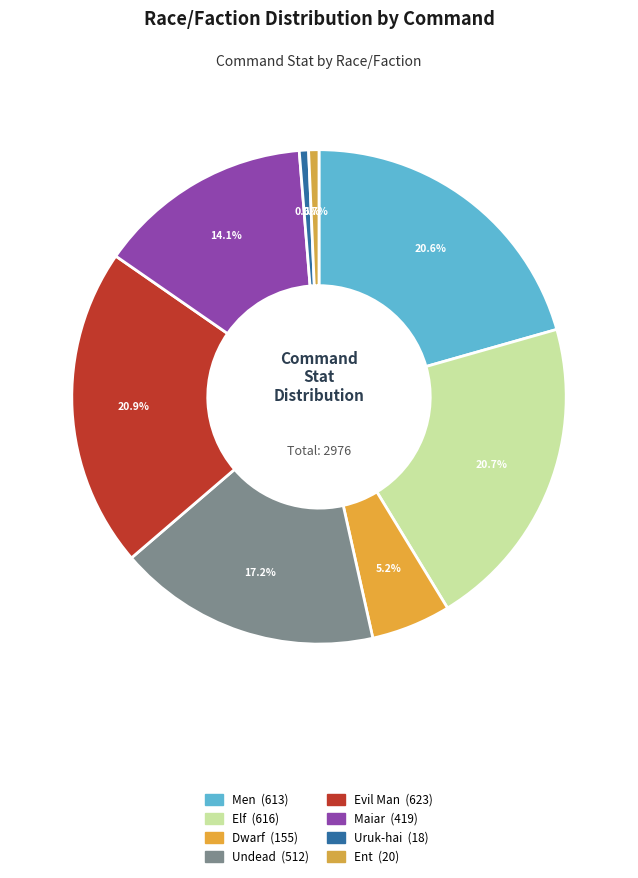

Which category has the smallest portion of the pie?

Uruk-hai